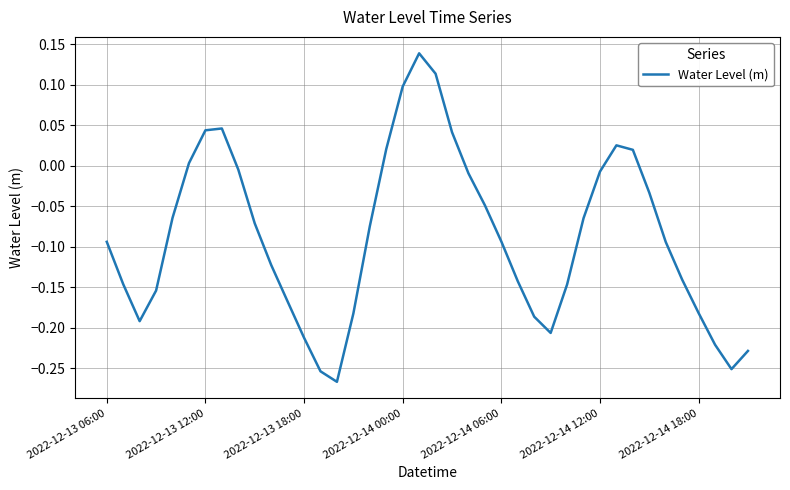

How many lines are shown in the chart?

1